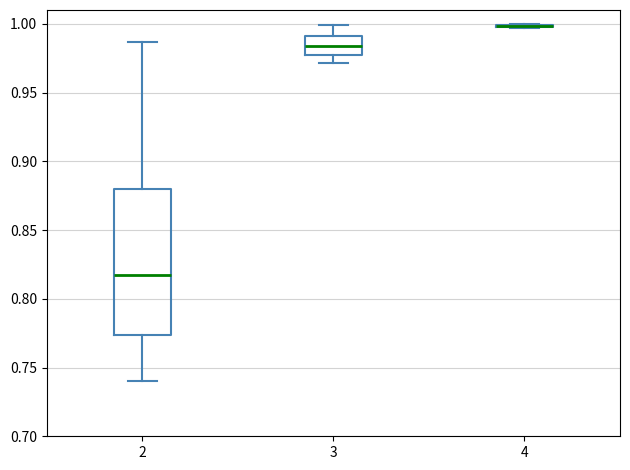

Where does the upper whisker of the box at x = 2 end on the y-axis? The values are not printed on the chart, so give them approximately, as read against the axis.

0.985